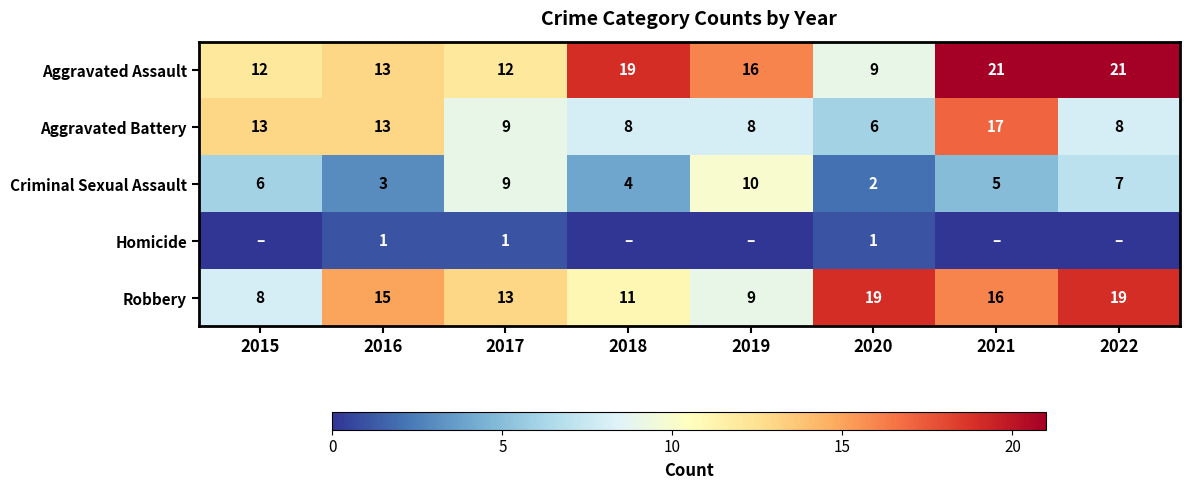

What is the sum of the Aggravated Battery values at 2022 and 2019?

16